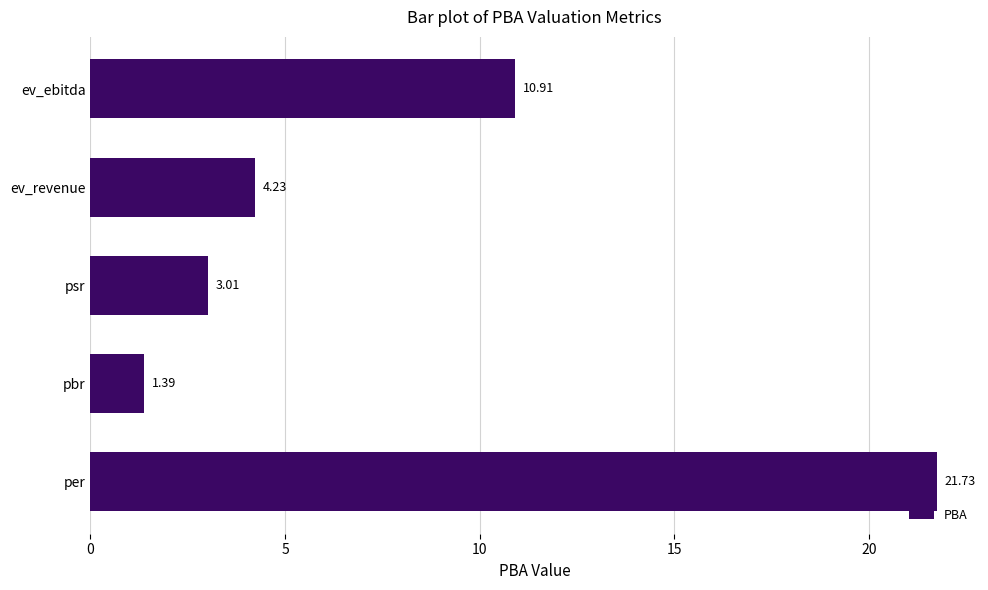

How many distinct data groups are displayed?

1